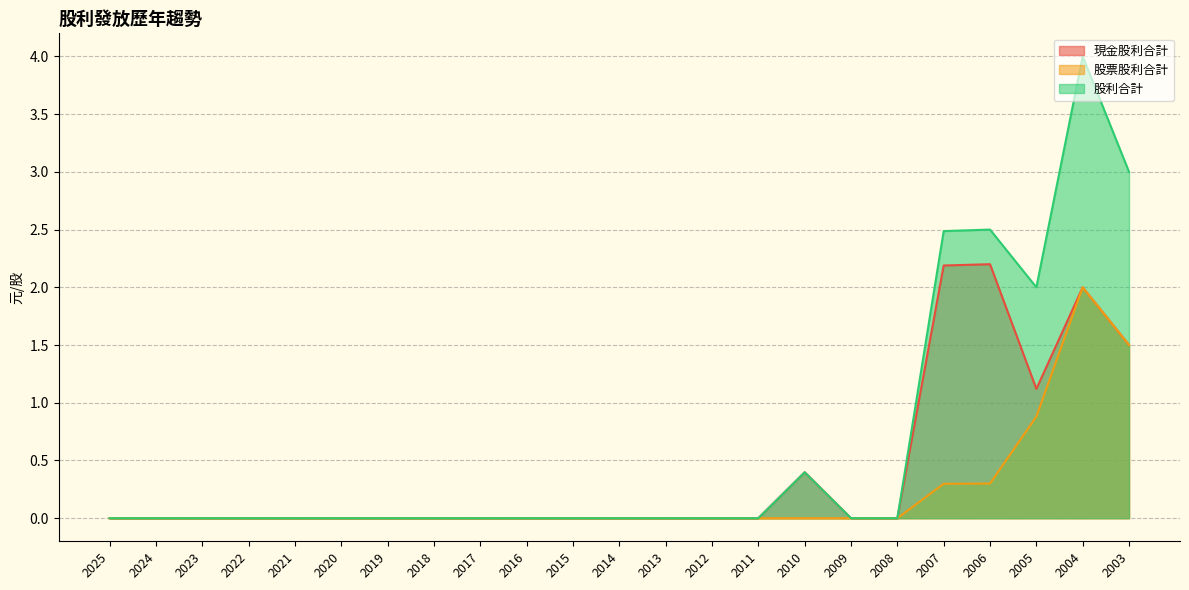

Is it true that 股利合計 equals 0.0 at 2016?

True